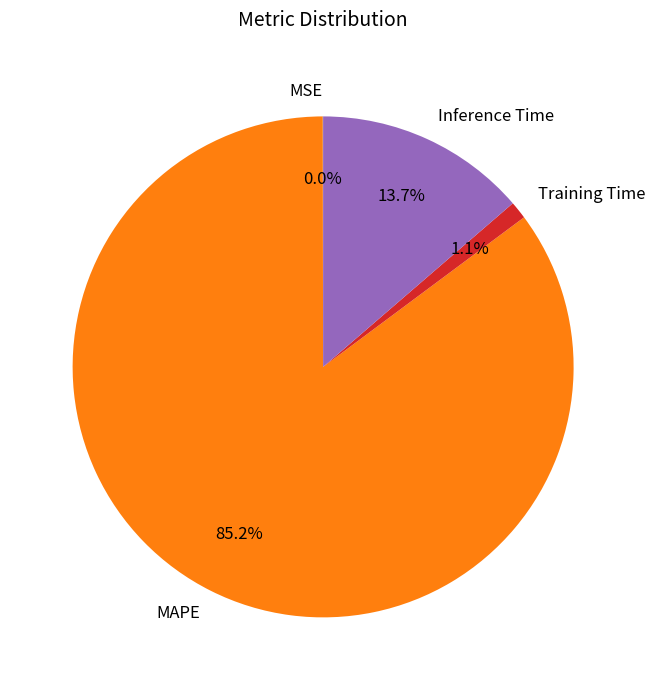

Which category has the biggest portion of the pie?

MAPE